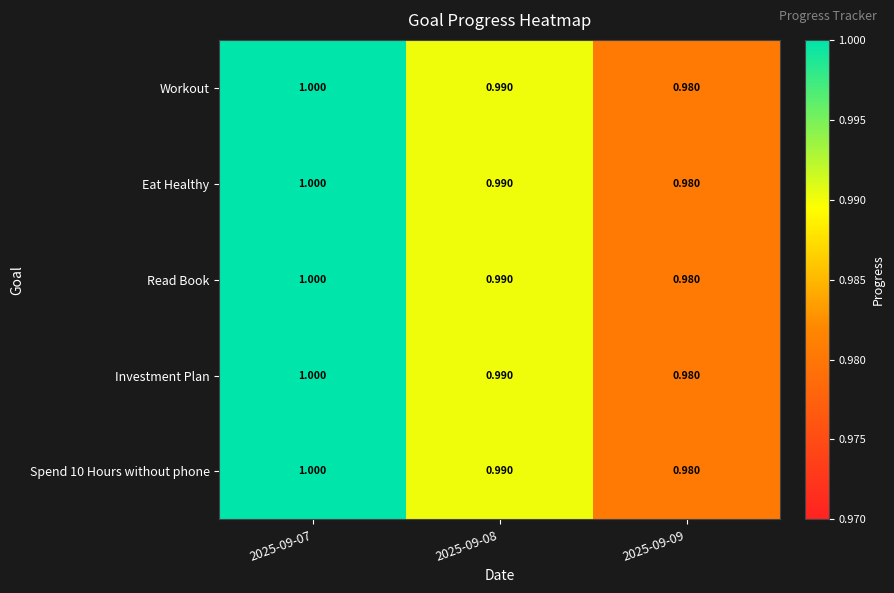

Is the value of Workout at 2025-09-08 greater than the value of Eat Healthy at 2025-09-07?

No